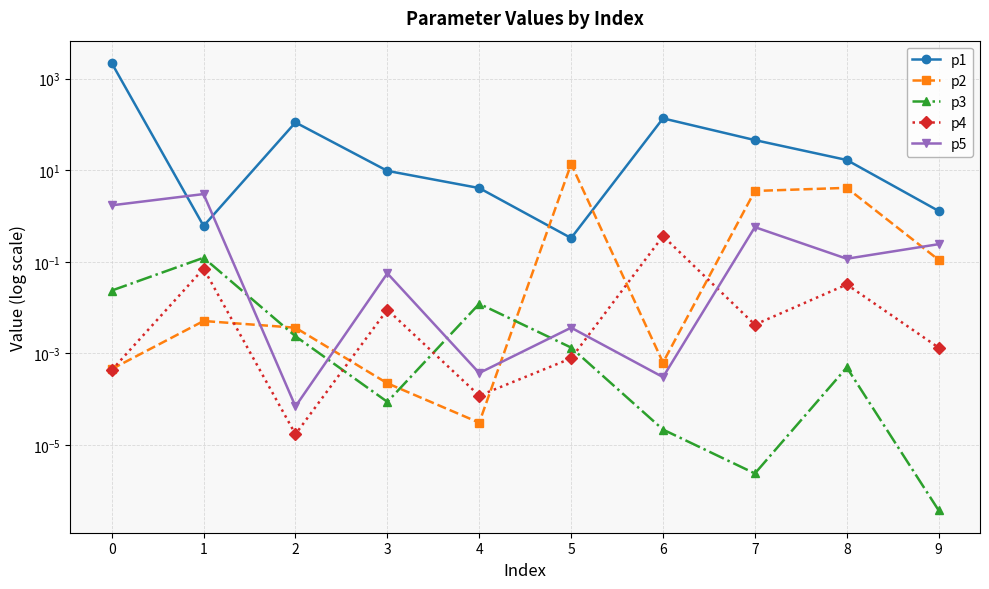

True or false: p3 and p2 intersect in this chart.

True